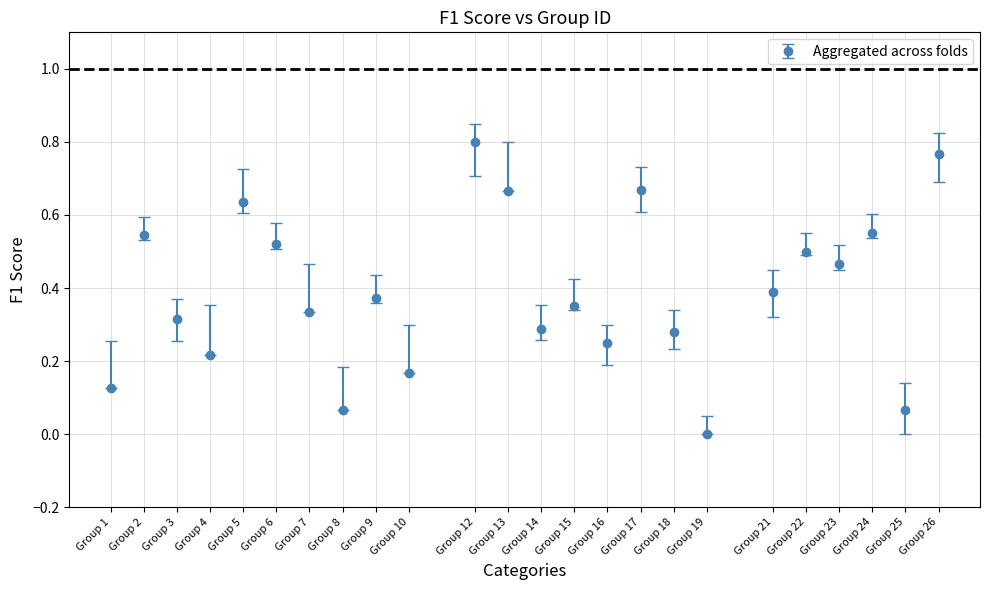

Which has a higher value, Group 2 or Group 16?

Group 2